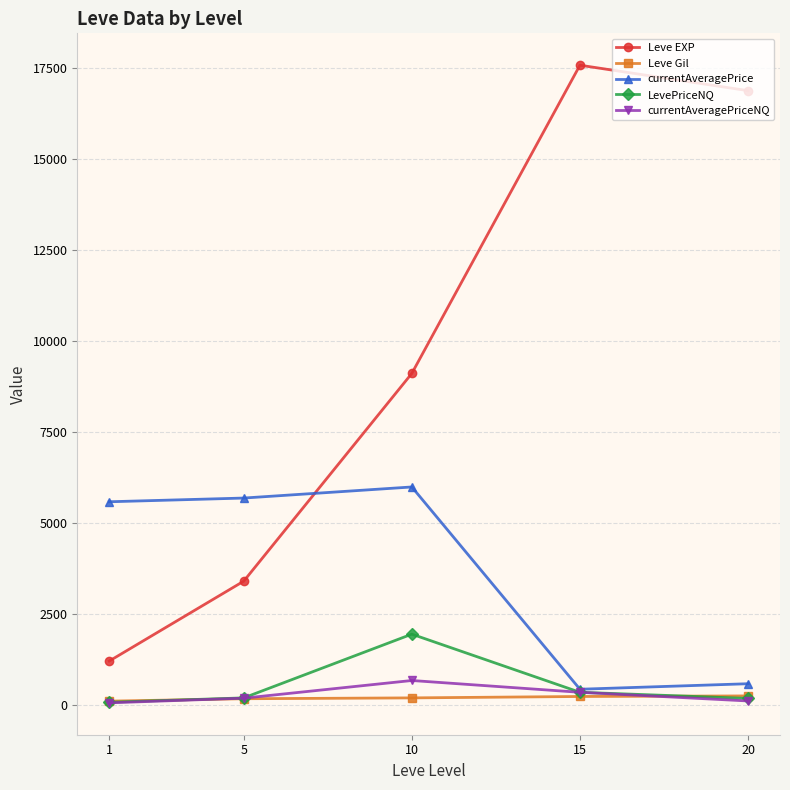

The value of currentAveragePriceNQ at 5 is 195.1. True or false?

True